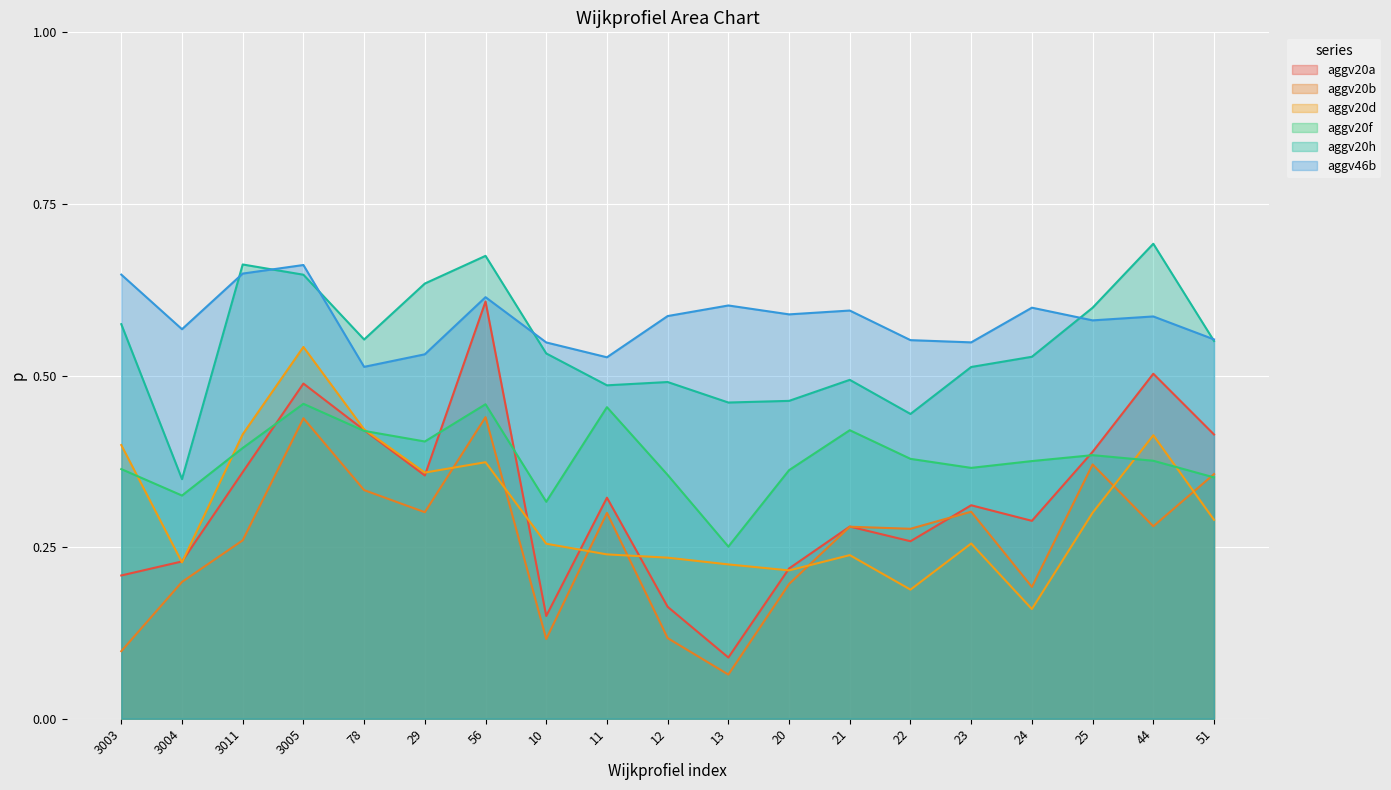

Reading right to left, extract all data points from this chart.

aggv20a: 0.4	0.5	0.4	0.3	0.3	0.3	0.3	0.2	0.1	0.2	0.3	0.1	0.6	0.4	0.4	0.5	0.4	0.2	0.2
aggv20b: 0.4	0.3	0.4	0.2	0.3	0.3	0.3	0.2	0.1	0.1	0.3	0.1	0.4	0.3	0.3	0.4	0.3	0.2	0.1
aggv20d: 0.3	0.4	0.3	0.2	0.3	0.2	0.2	0.2	0.2	0.2	0.2	0.3	0.4	0.4	0.4	0.5	0.4	0.2	0.4
aggv20f: 0.4	0.4	0.4	0.4	0.4	0.4	0.4	0.4	0.3	0.4	0.5	0.3	0.5	0.4	0.4	0.5	0.4	0.3	0.4
aggv20h: 0.6	0.7	0.6	0.5	0.5	0.4	0.5	0.5	0.5	0.5	0.5	0.5	0.7	0.6	0.6	0.6	0.7	0.3	0.6
aggv46b: 0.6	0.6	0.6	0.6	0.5	0.6	0.6	0.6	0.6	0.6	0.5	0.5	0.6	0.5	0.5	0.7	0.6	0.6	0.6